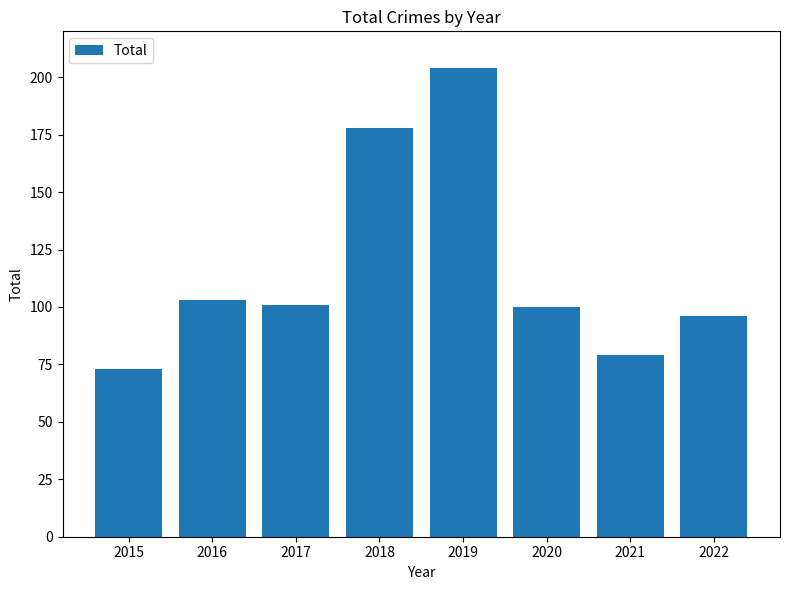

The value at 2019 is 113. True or false?

False